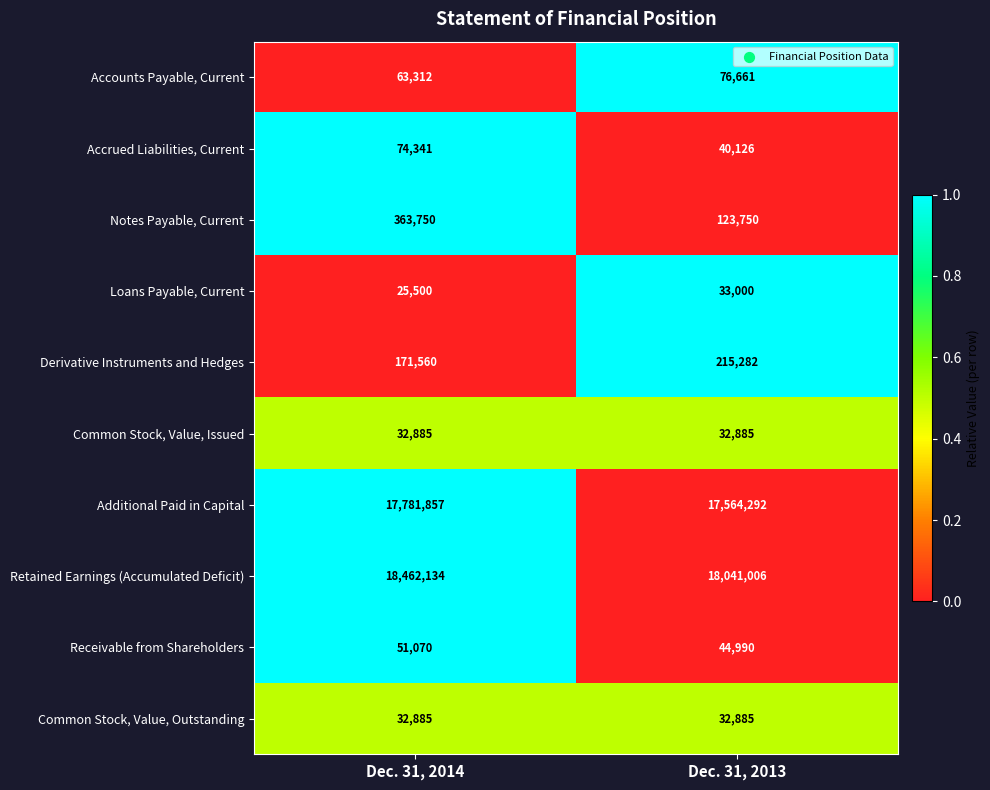

How many distinct data groups are displayed?

10